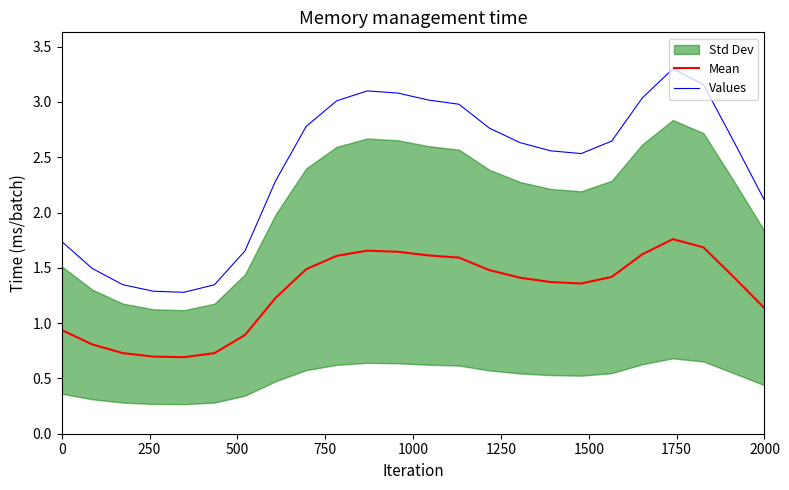

True or false: Mean and Values cross at least once.

False